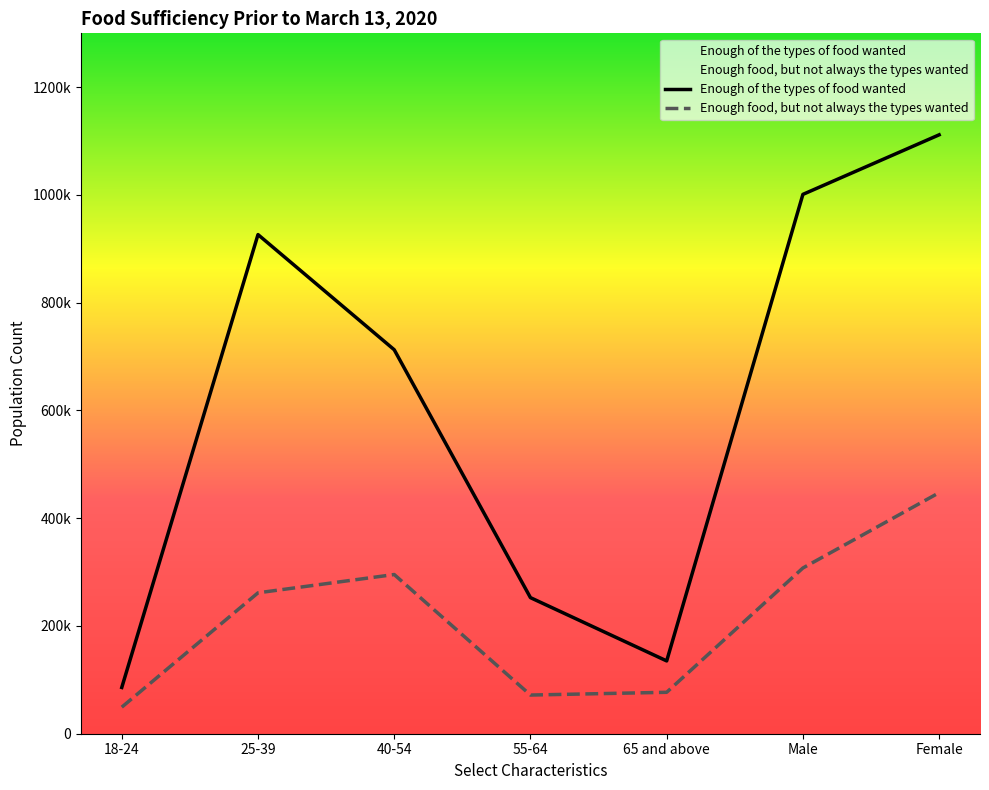

List the labels in order of Enough food, but not always the types wanted value, smallest first.

18-24, 55-64, 65 and above, 25-39, 40-54, Male, Female